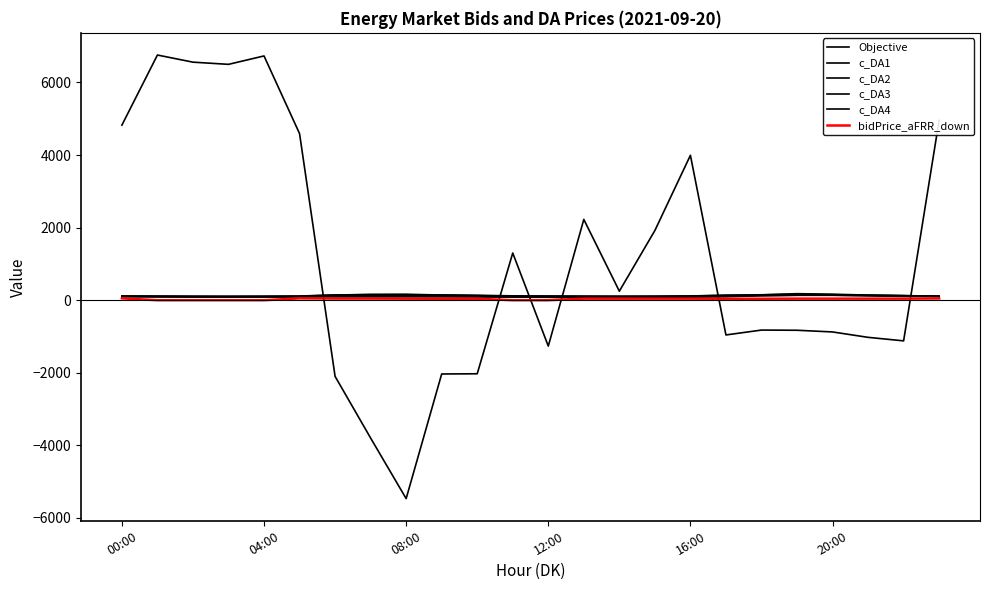

Which series has the largest range (max minus min)?

Objective